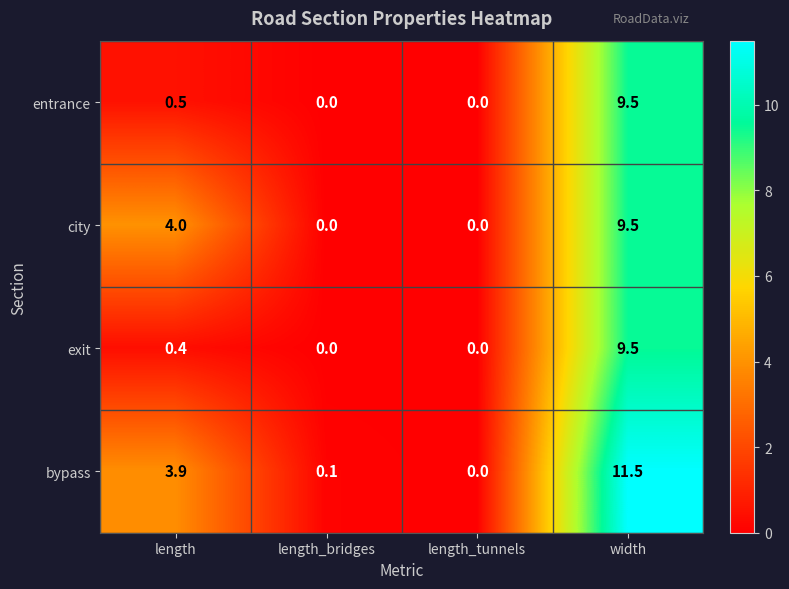

Count the number of data series in this chart.

4